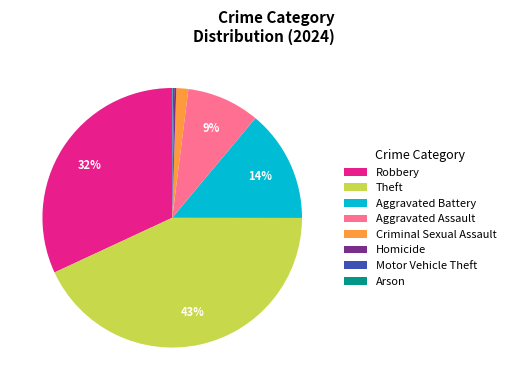

Is Robbery the majority of the pie?

No